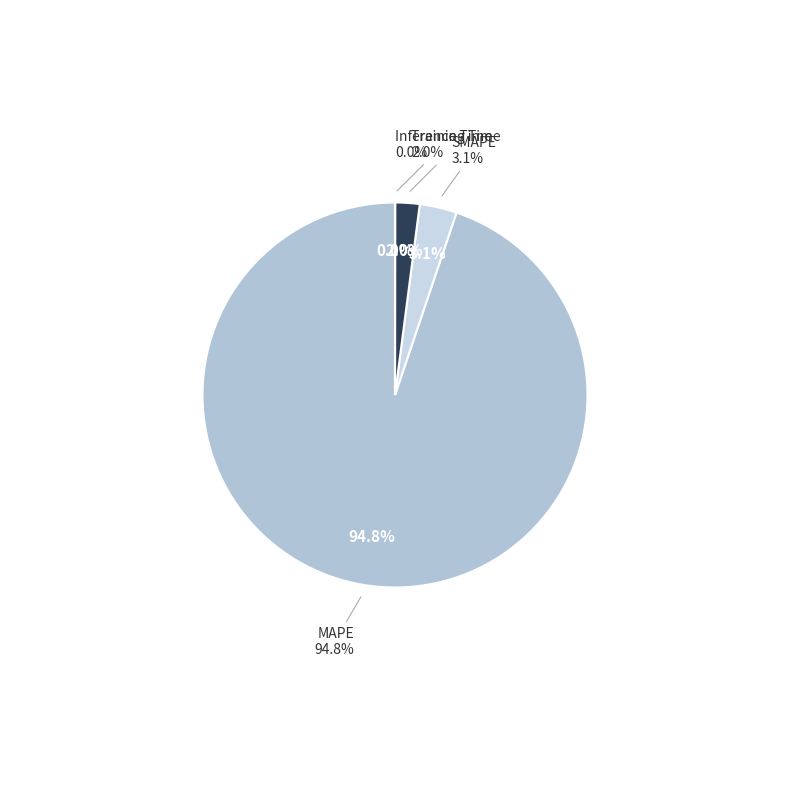

Which category accounts for the majority?

MAPE